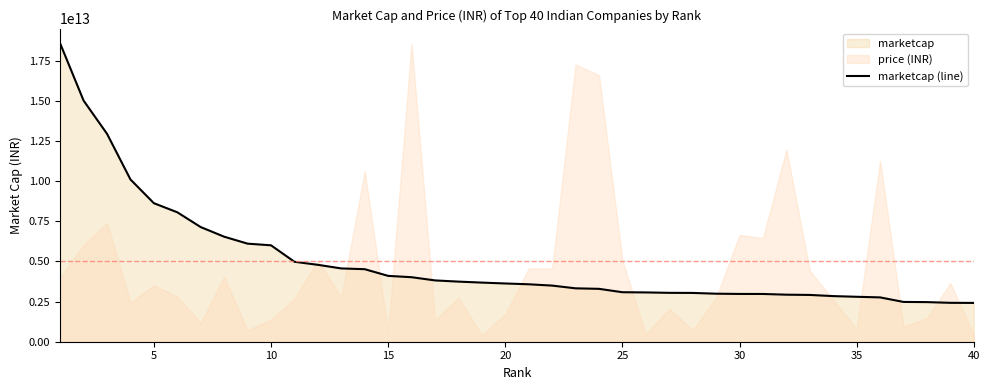

What is the value of the 4th point from the left?

10103645274112